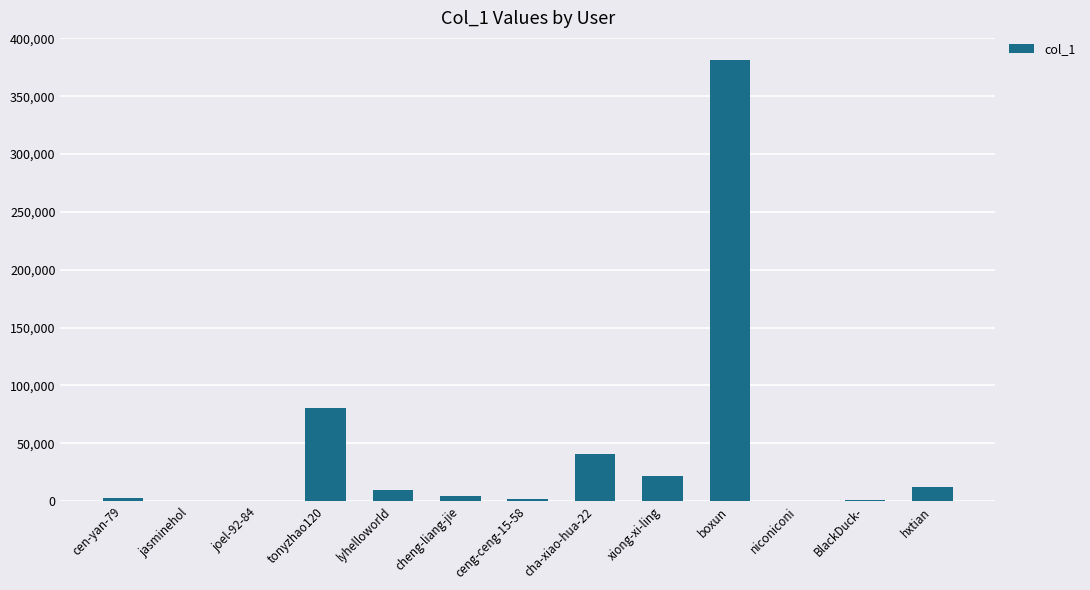

At which label is the value closest to 190696?

tonyzhao120